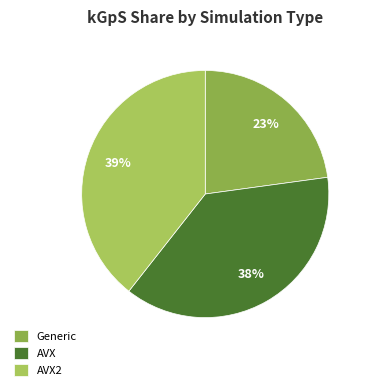

How many slices are in this pie chart?

3